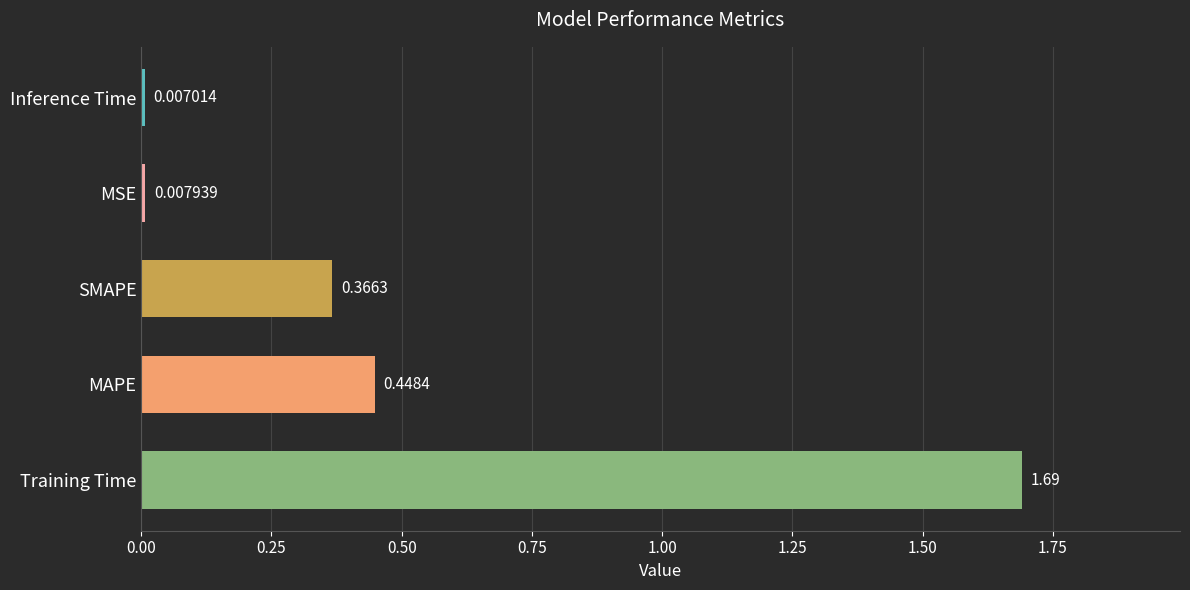

Are the bars grouped side by side (vs. stacked)?

No